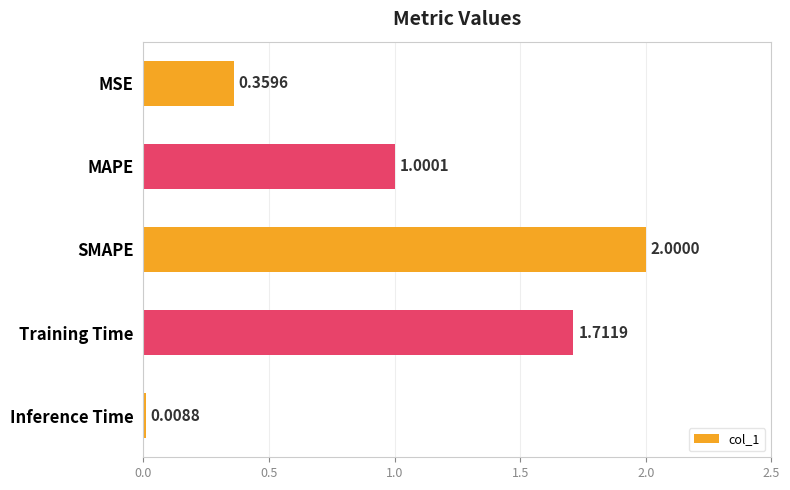

What is the change in value from MAPE to SMAPE?

+1.0